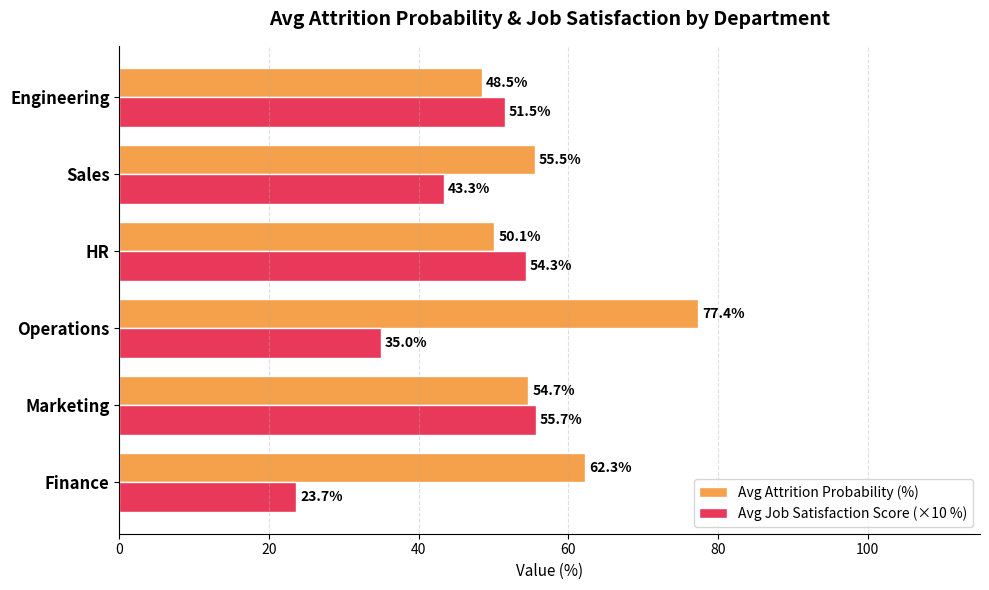

How many values in the Avg Job Satisfaction Score (×10 %) series are below 51?

3